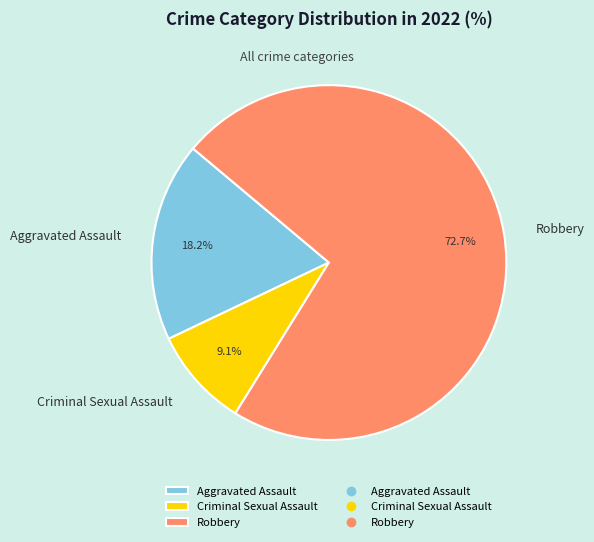

True or false: Criminal Sexual Assault accounts for 9% of the total.

True